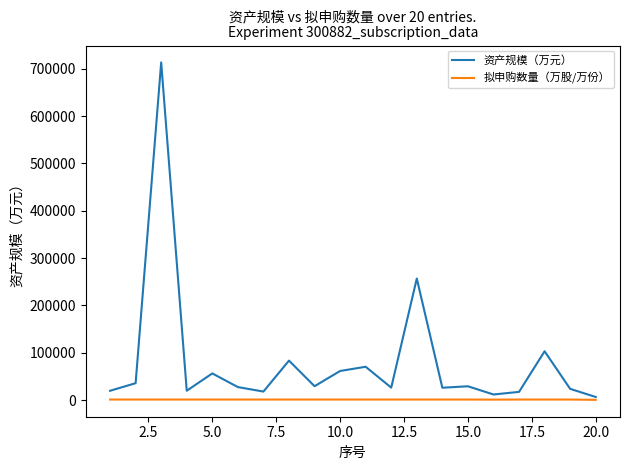

Which series has the largest range (max minus min)?

资产规模（万元）